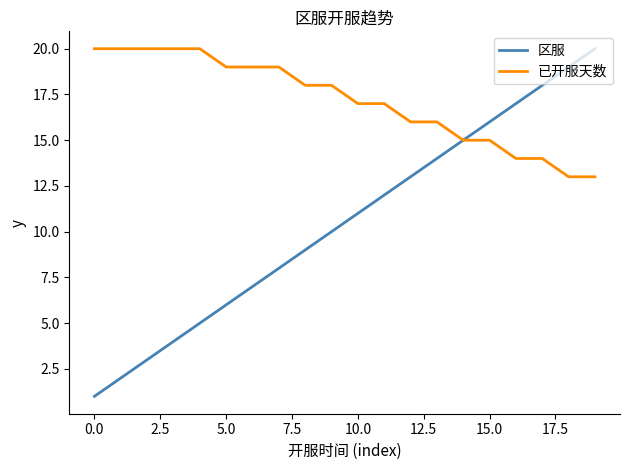

What is the greatest value displayed?

20